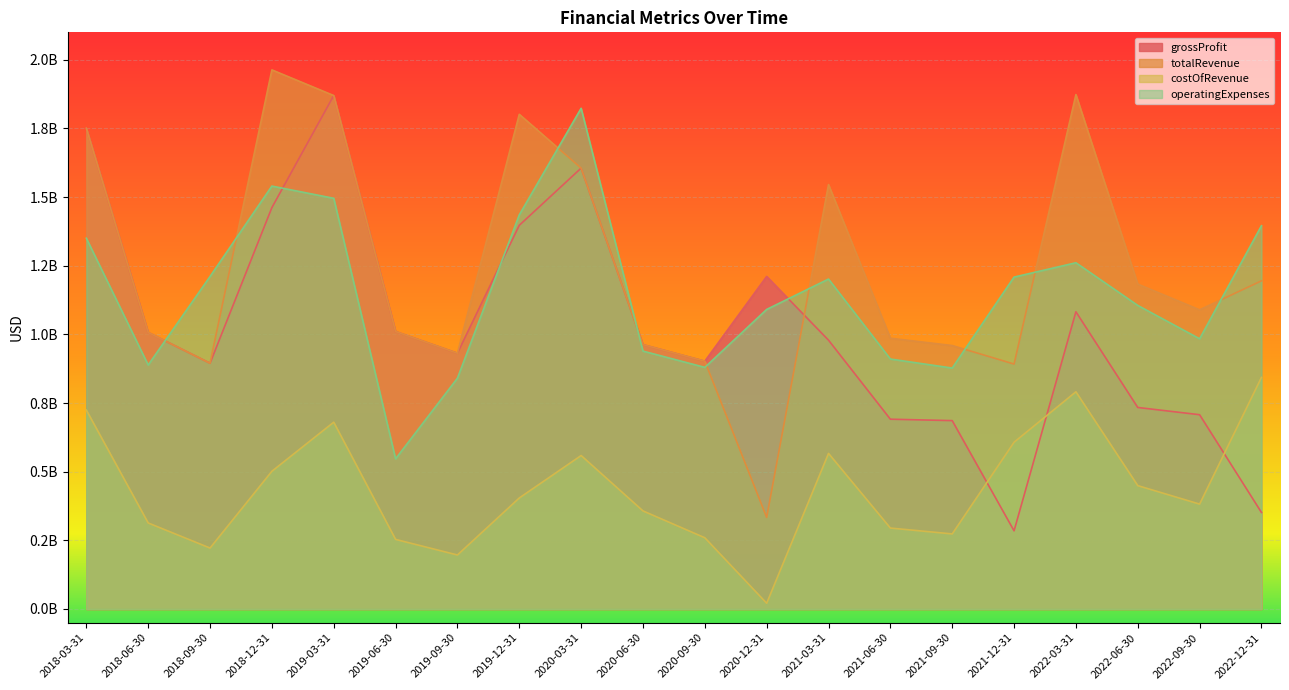

How many data points in costOfRevenue are less than 404300000?

10